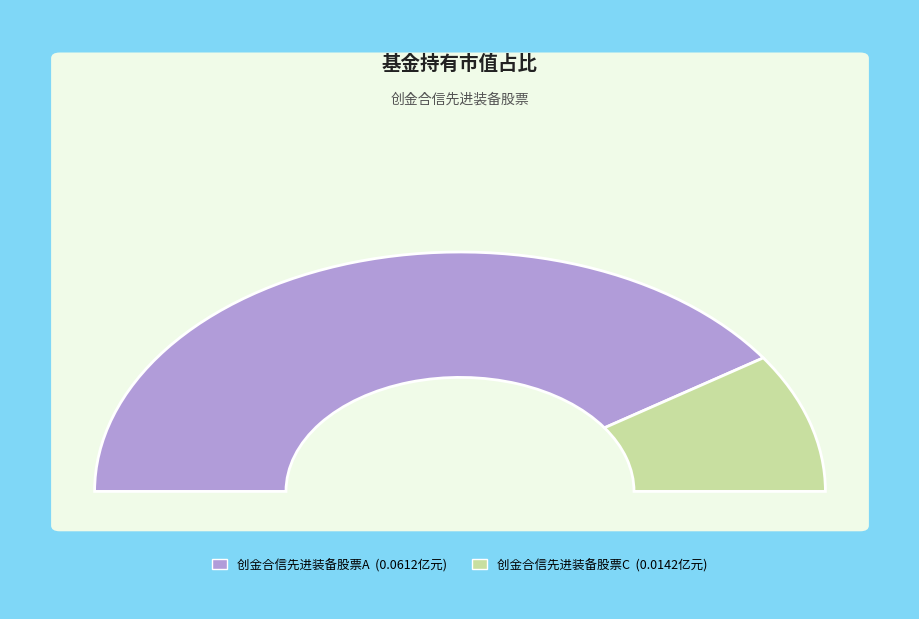

How many segments does this pie chart have?

2